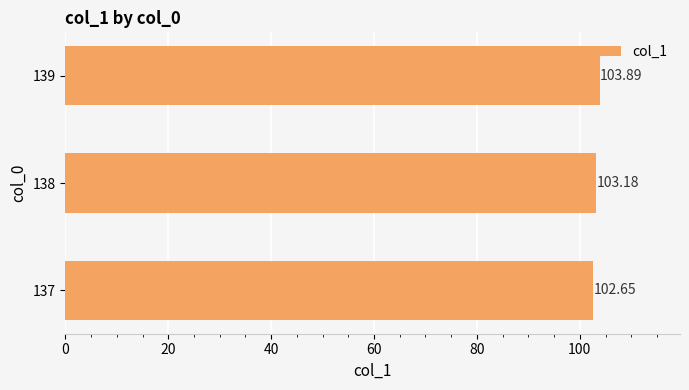

How many bars are there in total?

3